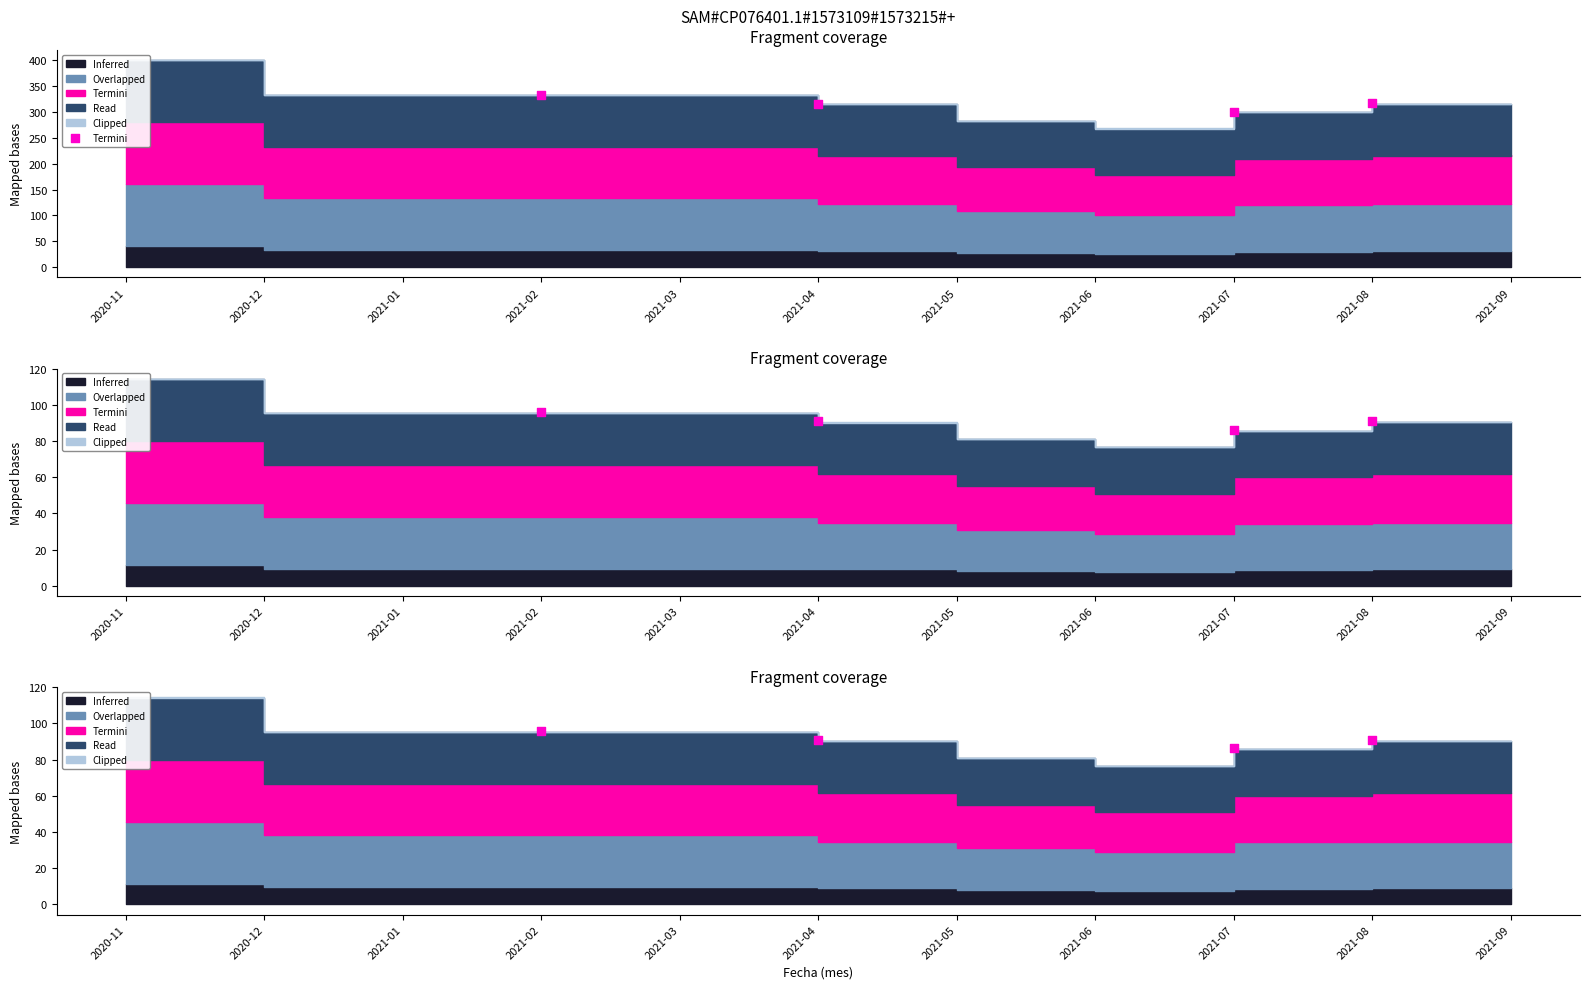

What is the change in value from 2021-02 to 2021-08?

-17.1